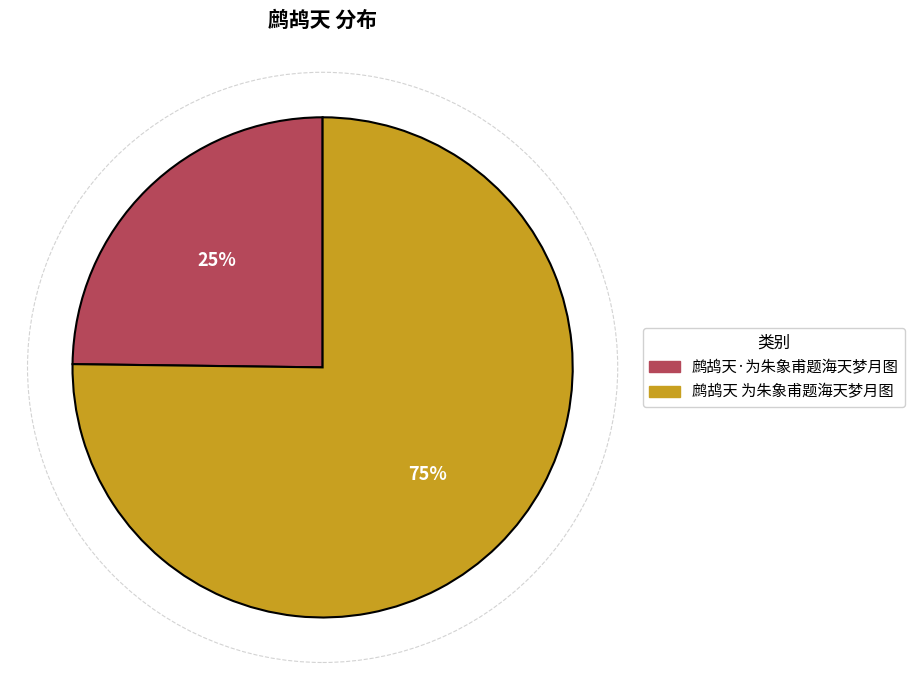

Is 鹧鸪天·为朱象甫题海天梦月图 the majority of the pie?

No